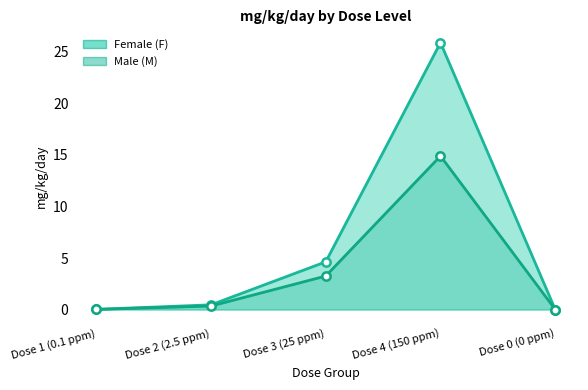

True or false: Female (F) has a value of 0.5 at Dose 2 (2.5 ppm).

True